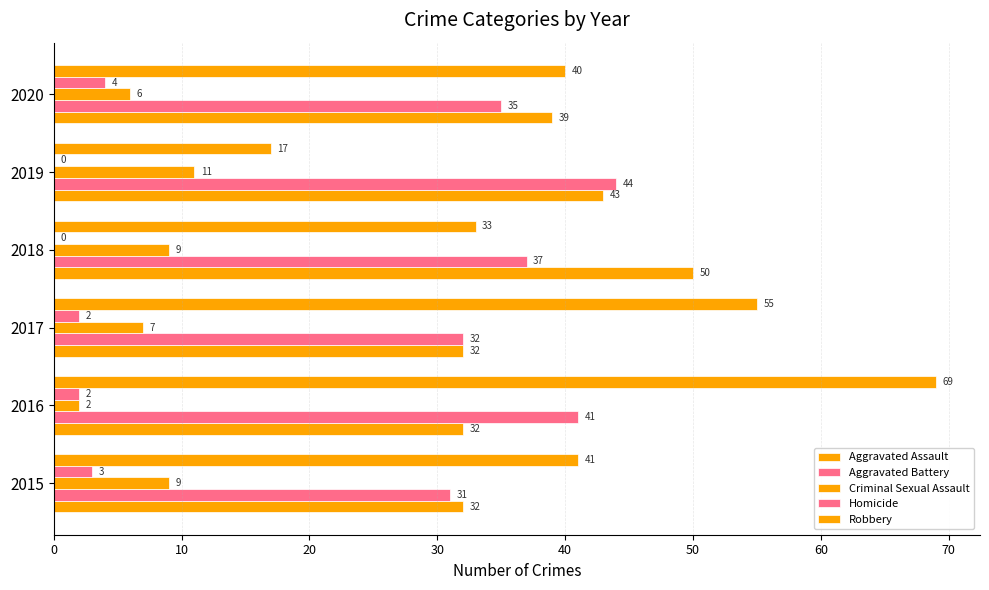

How many data points does each series have?

6